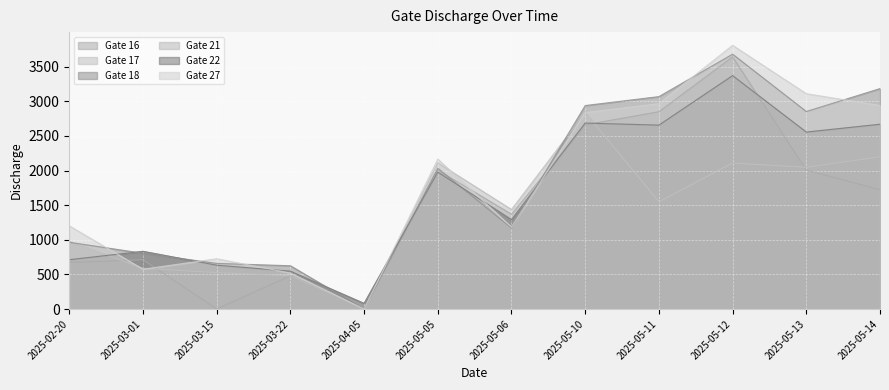

What is the sum of all Gate 18 values?

21974